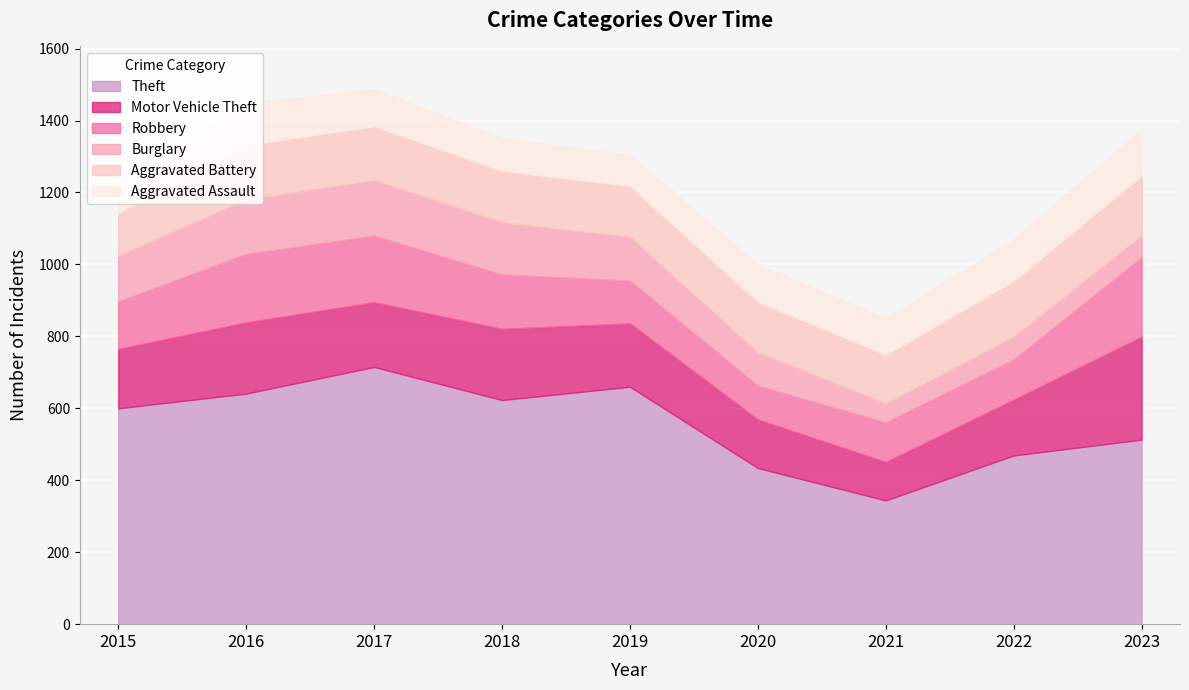

Rank the series by their maximum value, from lowest to highest.

Aggravated Assault, Burglary, Aggravated Battery, Robbery, Motor Vehicle Theft, Theft